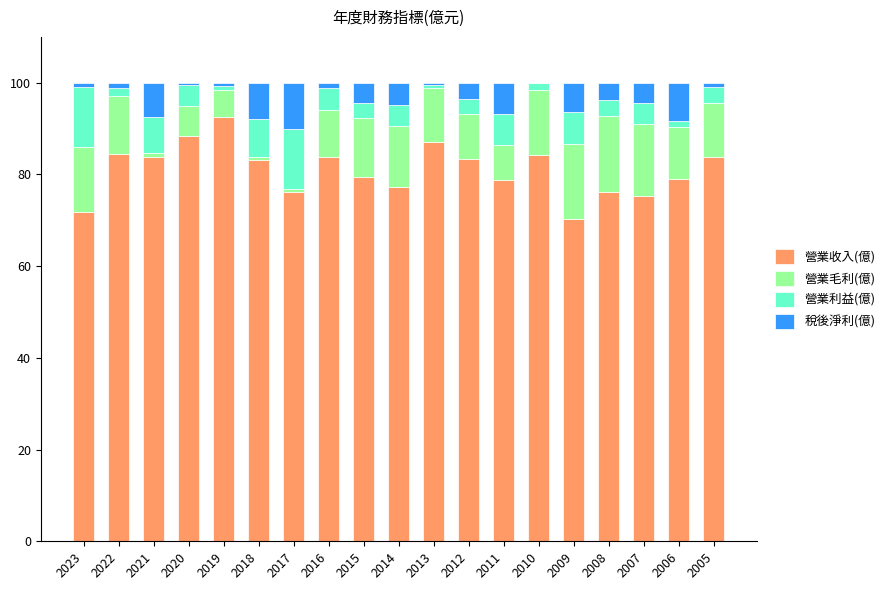

True or false: 營業收入(億) has a value of 49.7 at 2019.

False